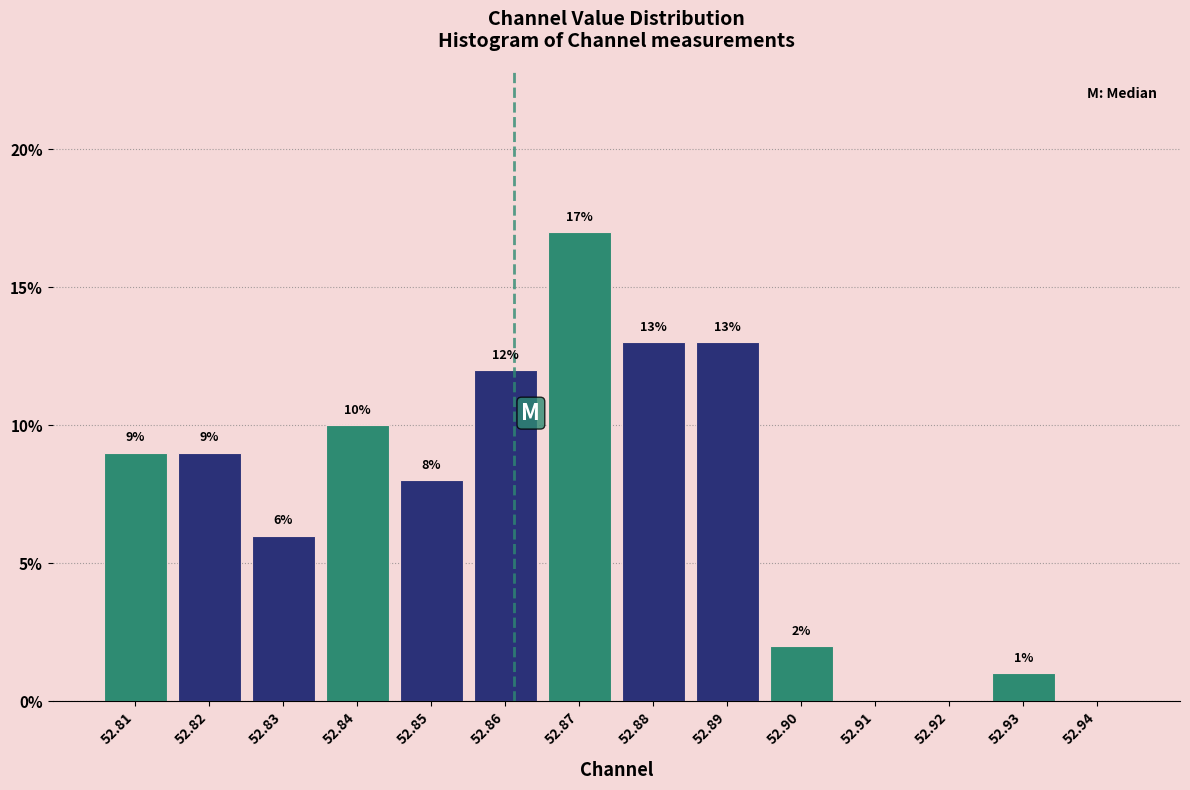

Reading right to left, list all the values displayed in this chart.

52.94=0	52.93=1	52.92=0	52.91=0	52.90=2	52.89=13	52.88=13	52.87=17	52.86=12	52.85=8	52.84=10	52.83=6	52.82=9	52.81=9